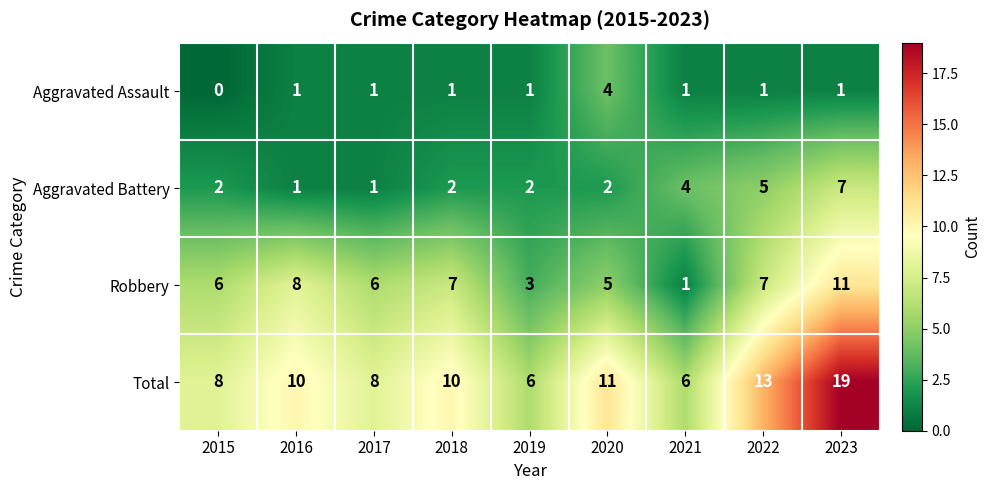

What is the difference between the highest and lowest values at 2020?

9